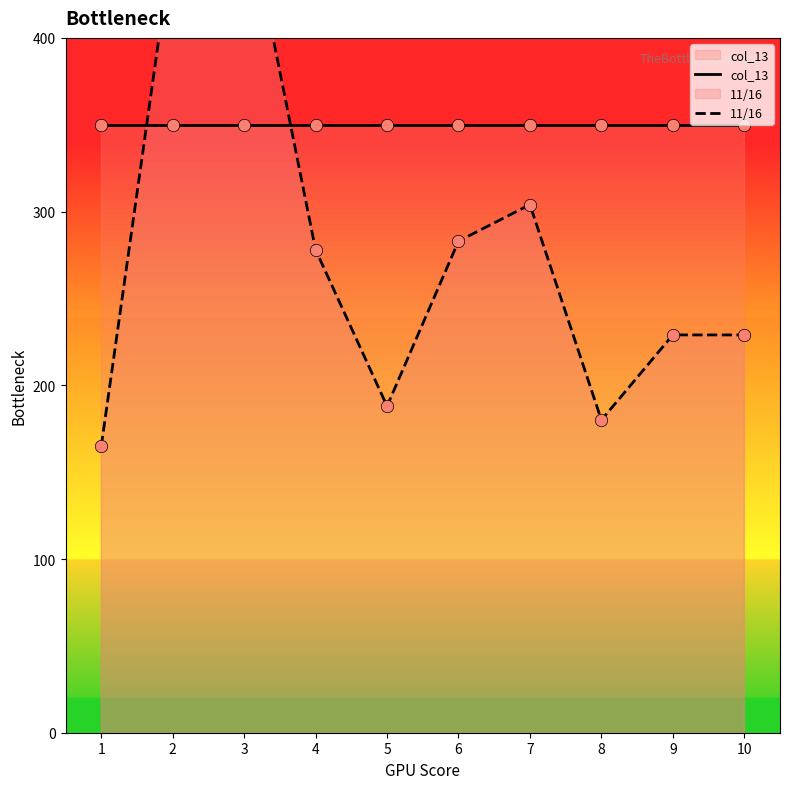

At which category is the sum across all series the highest?

3